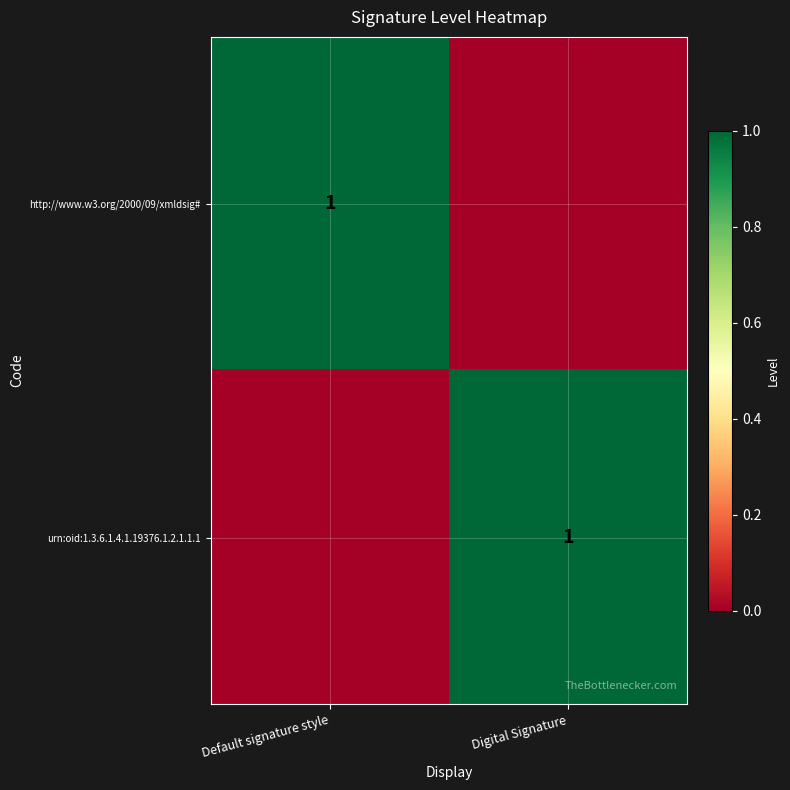

Count the number of data series in this chart.

2